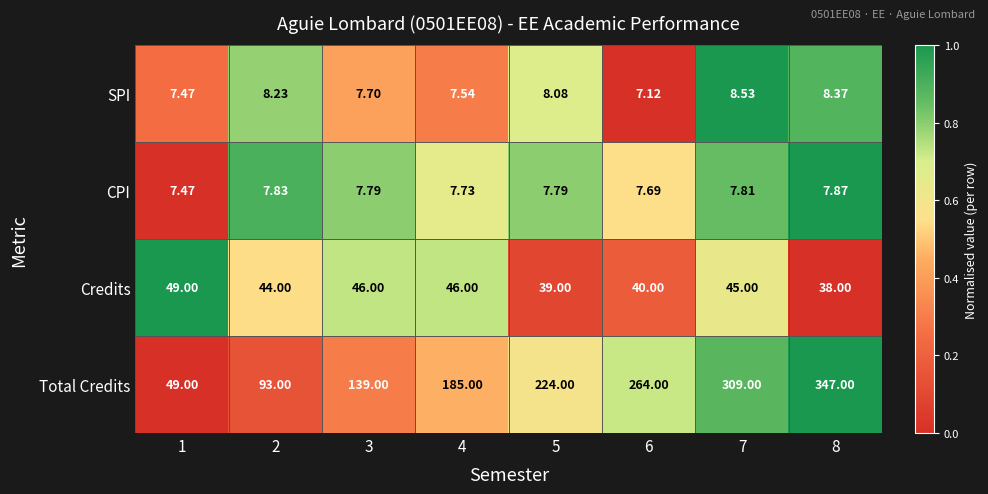

What is the spread (max minus min) of values at 1?

41.5